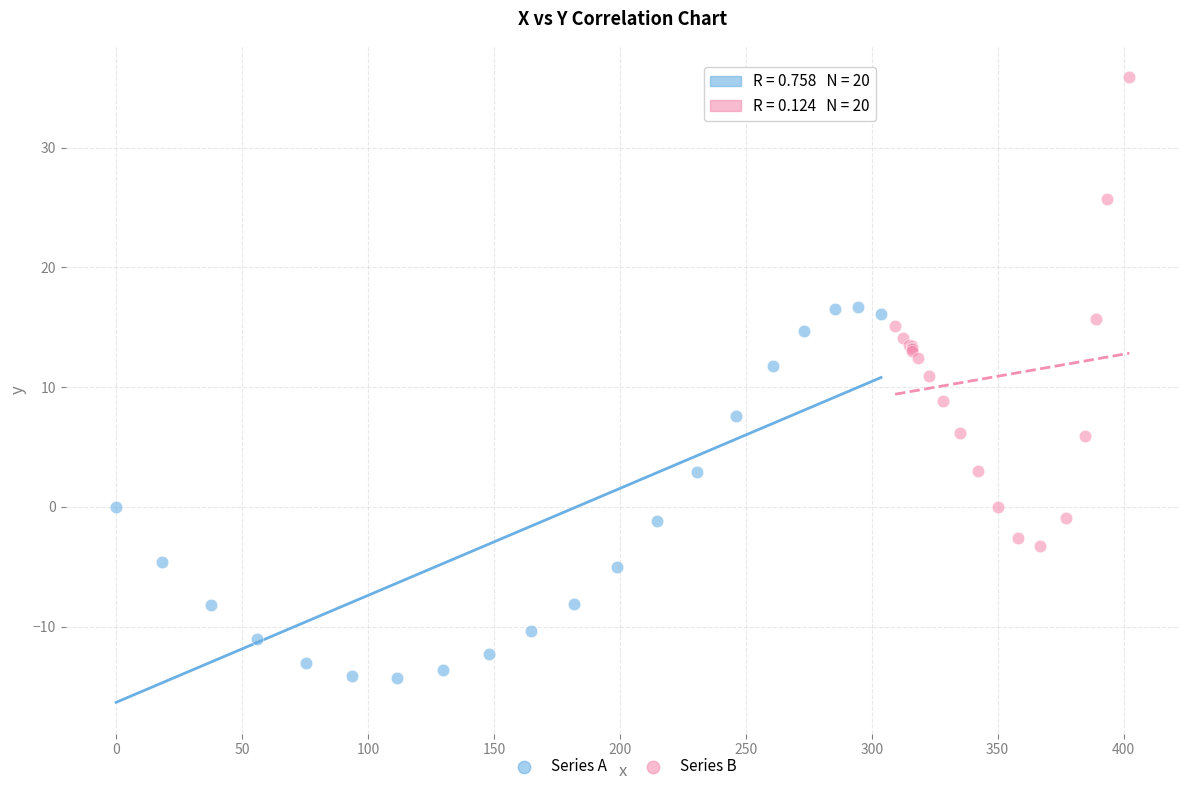

Which series contains the highest Y value?

Series B